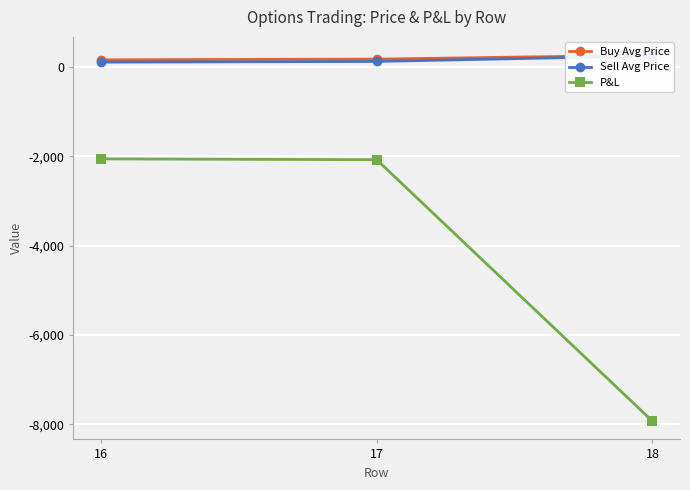

Which series changed the most between 16 and 18?

P&L